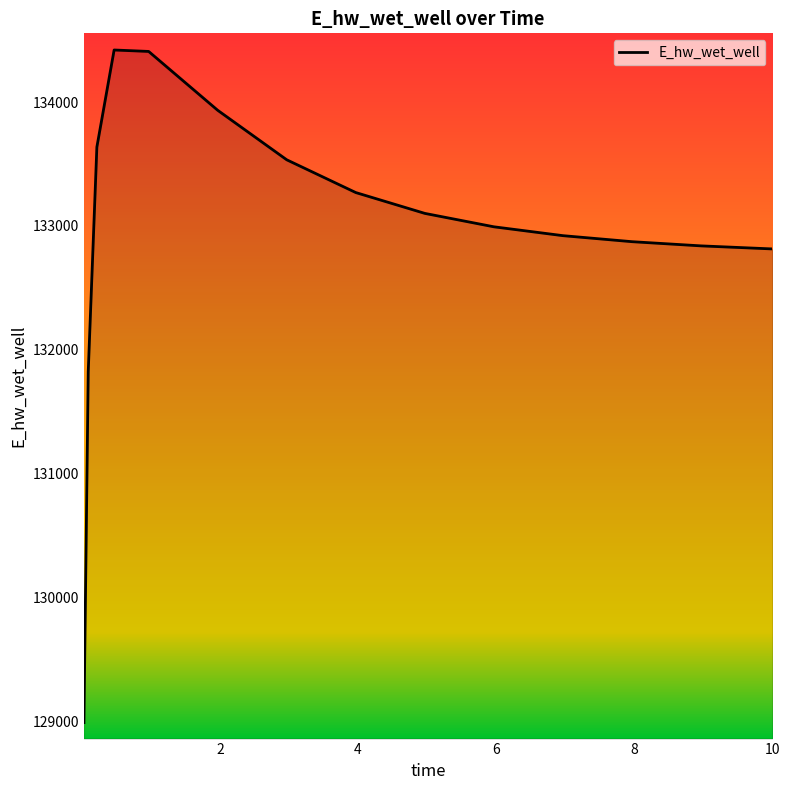

What is the maximum value shown in the chart?

134419.7